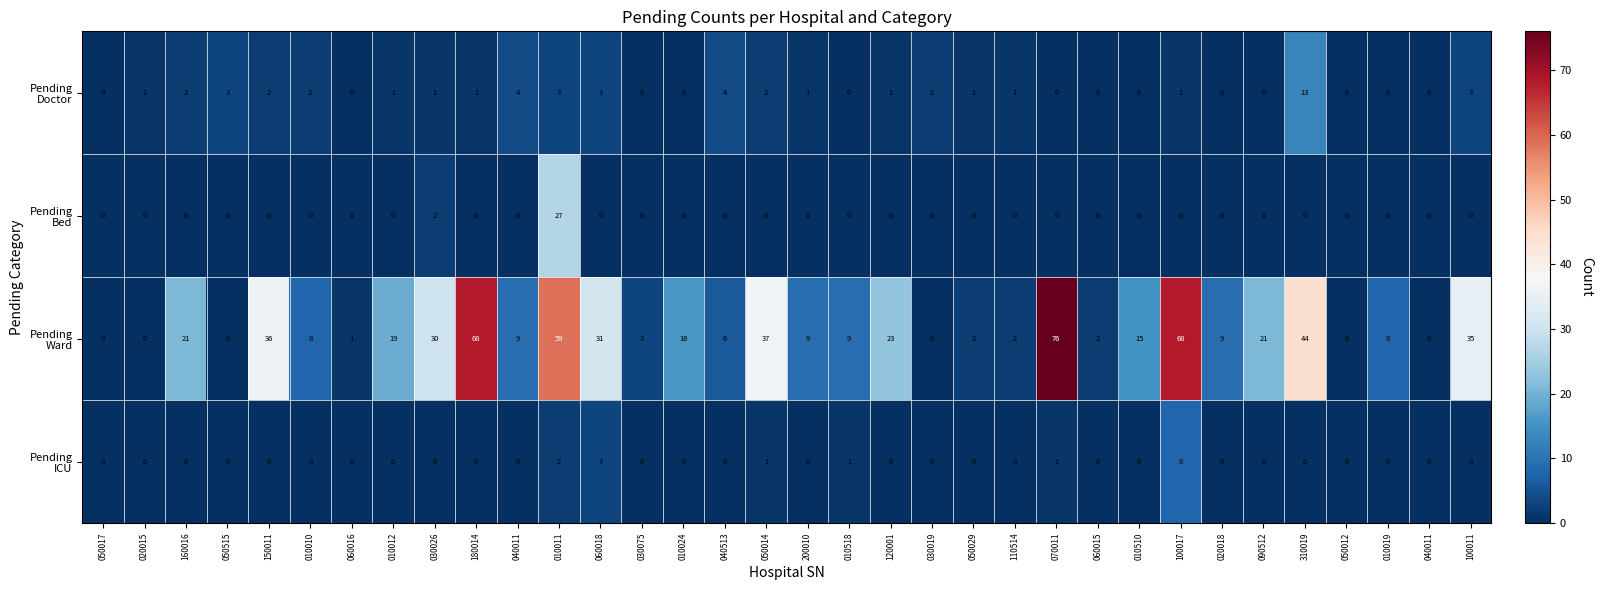

What is the greatest value displayed?

76